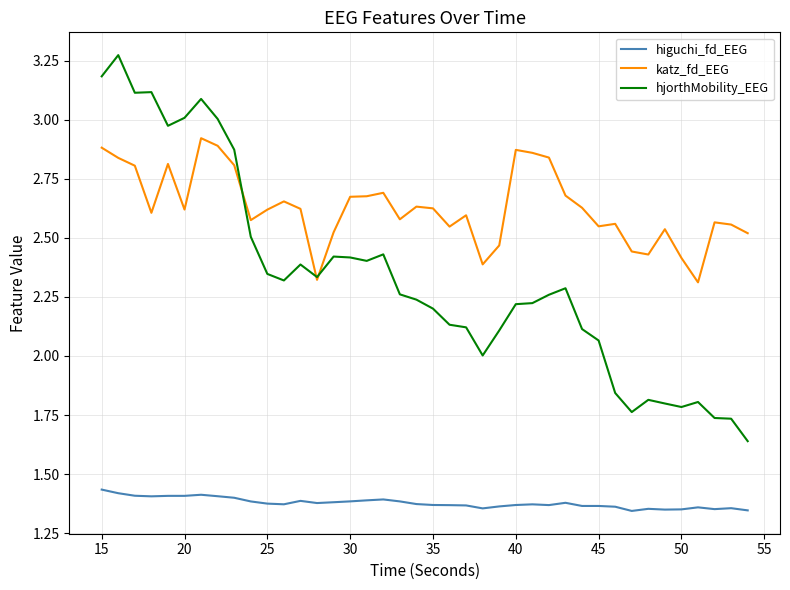

Which series has the largest total across all categories?

katz_fd_EEG